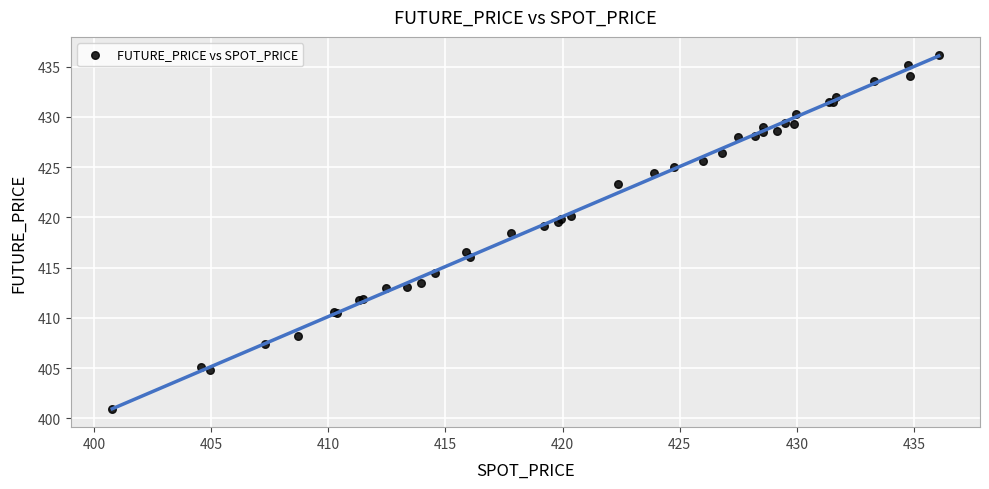

What Y value in the scatter plot is closest to 418?

418.5